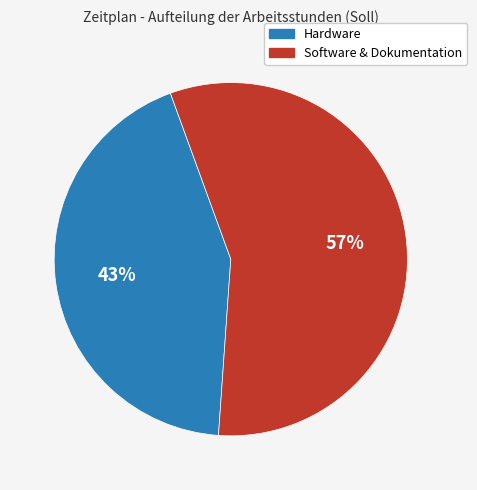

To the nearest percent, what is the average slice percentage?

50%